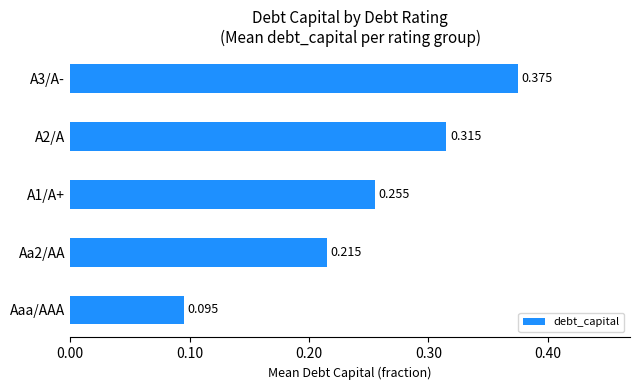

List the labels in order of value, largest first.

A3/A-, A2/A, A1/A+, Aa2/AA, Aaa/AAA